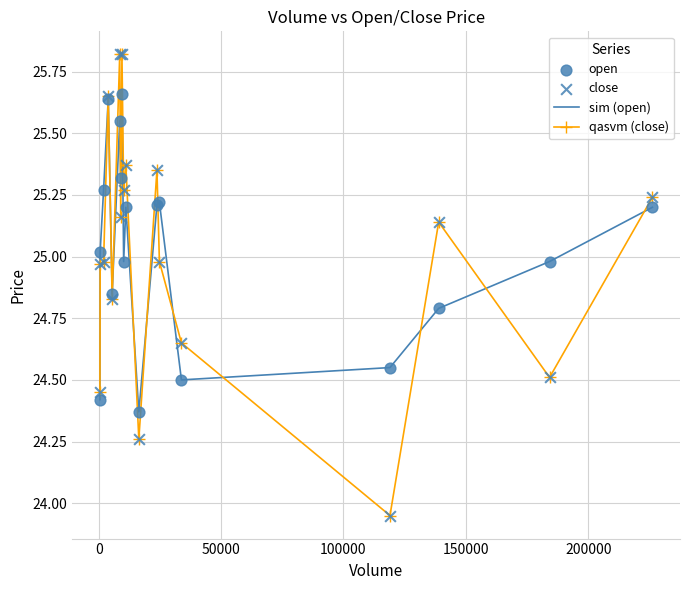

Which series has the widest spread of values?

qasvm (close)